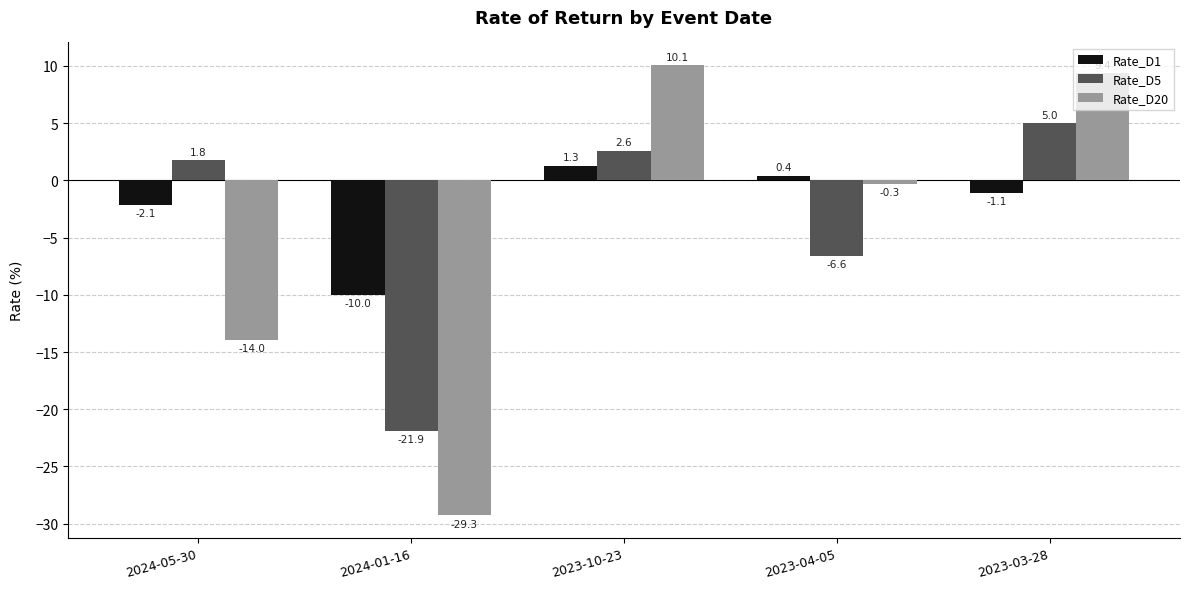

True or false: Rate_D20 has a value of -19.1 at 2024-01-16.

False